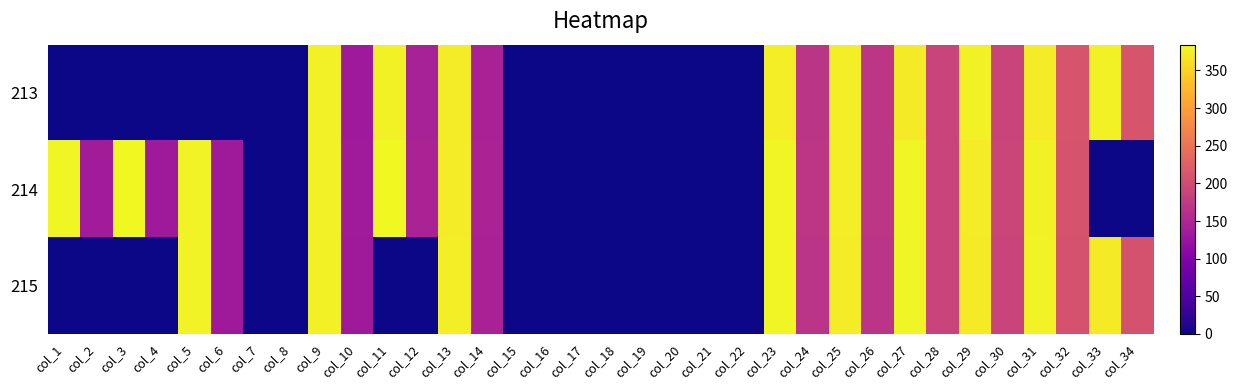

At how many categories does at least one series exceed 103?

24